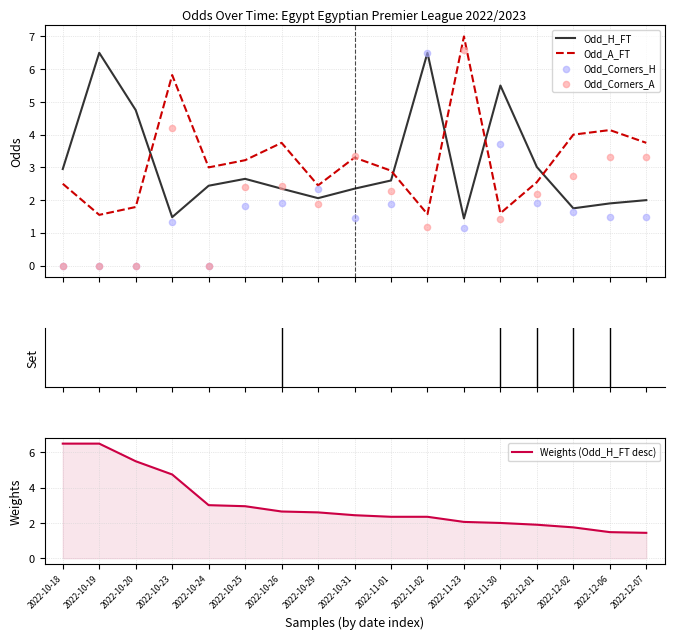

At which category is the sum across all series the highest?

2022-11-23